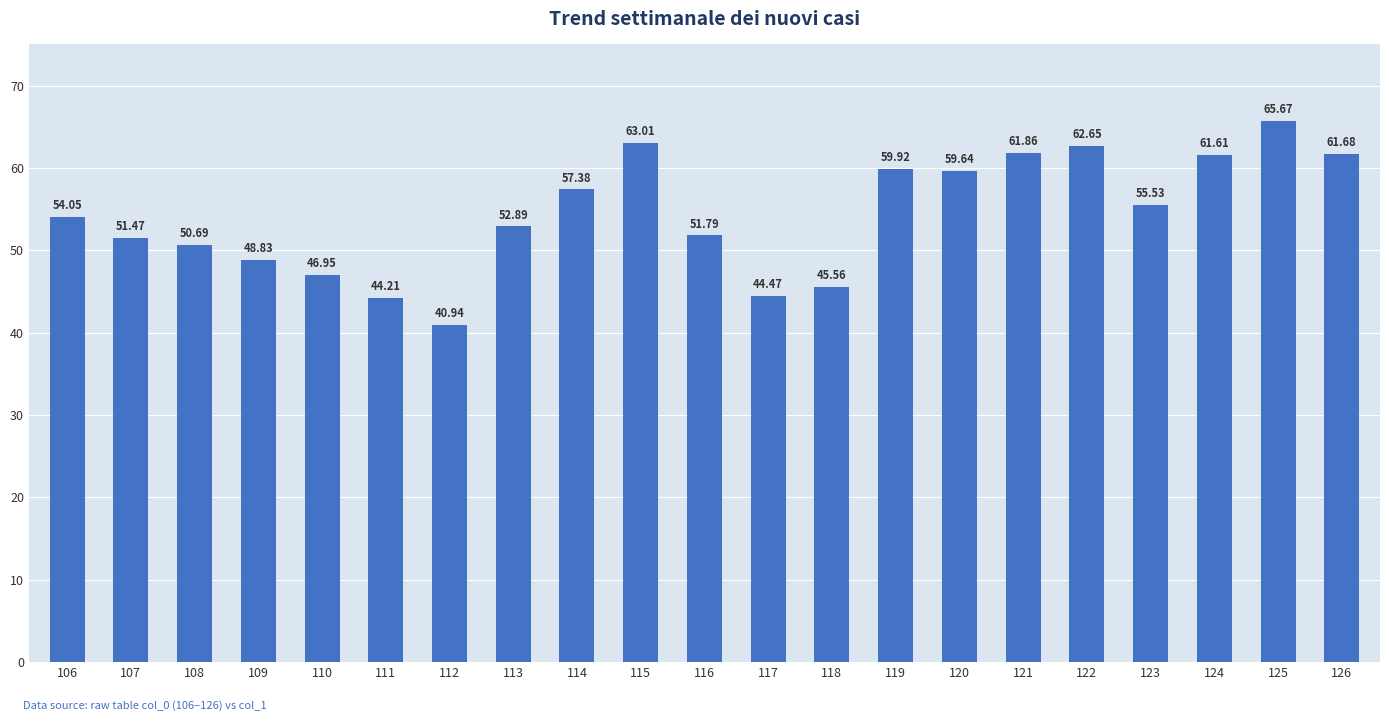

Are the bars horizontal?

No